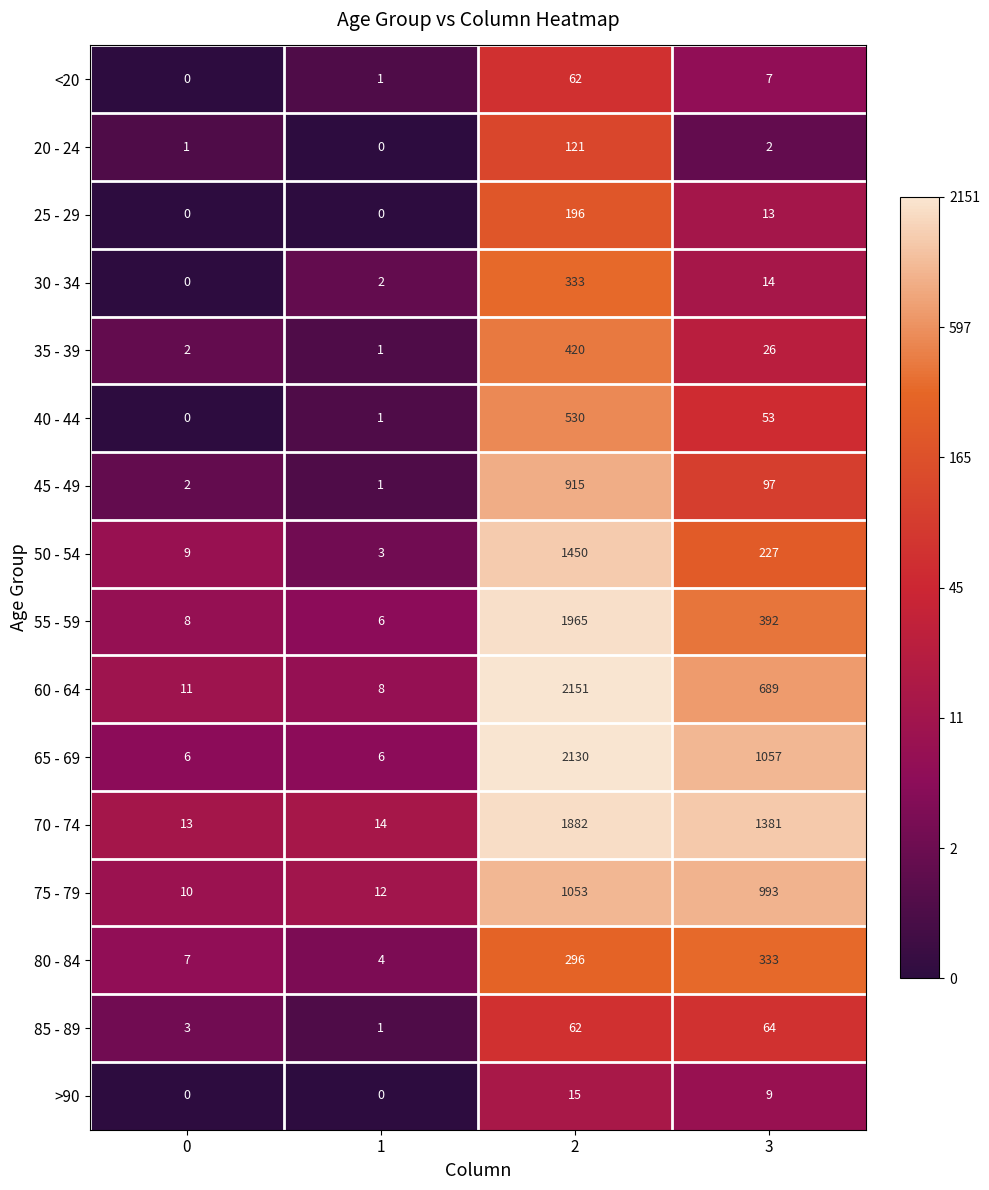

What is the greatest value displayed?

2151